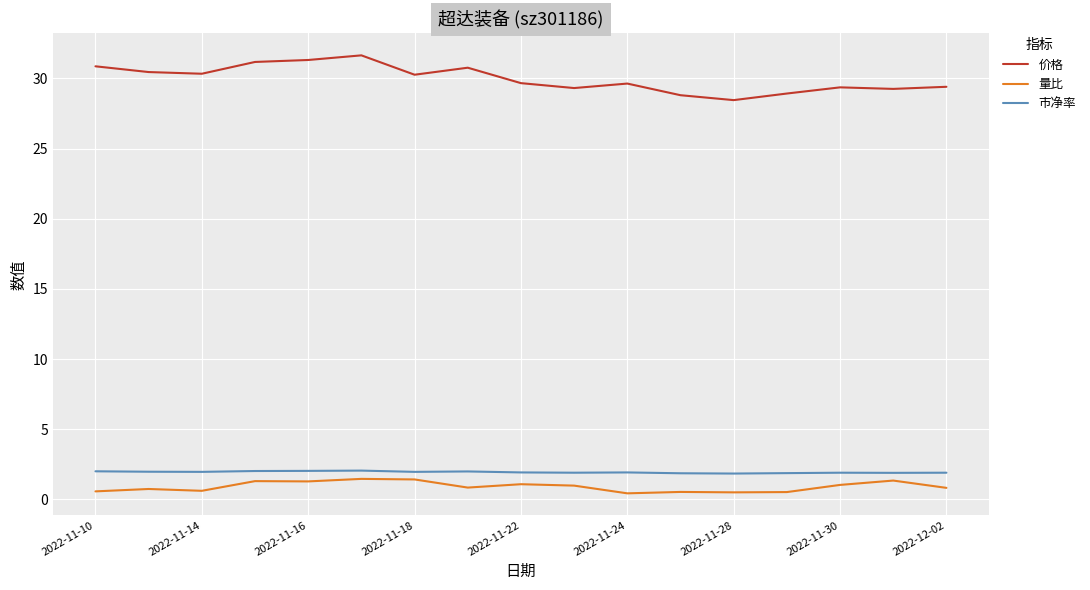

How many series are shown in this chart?

3